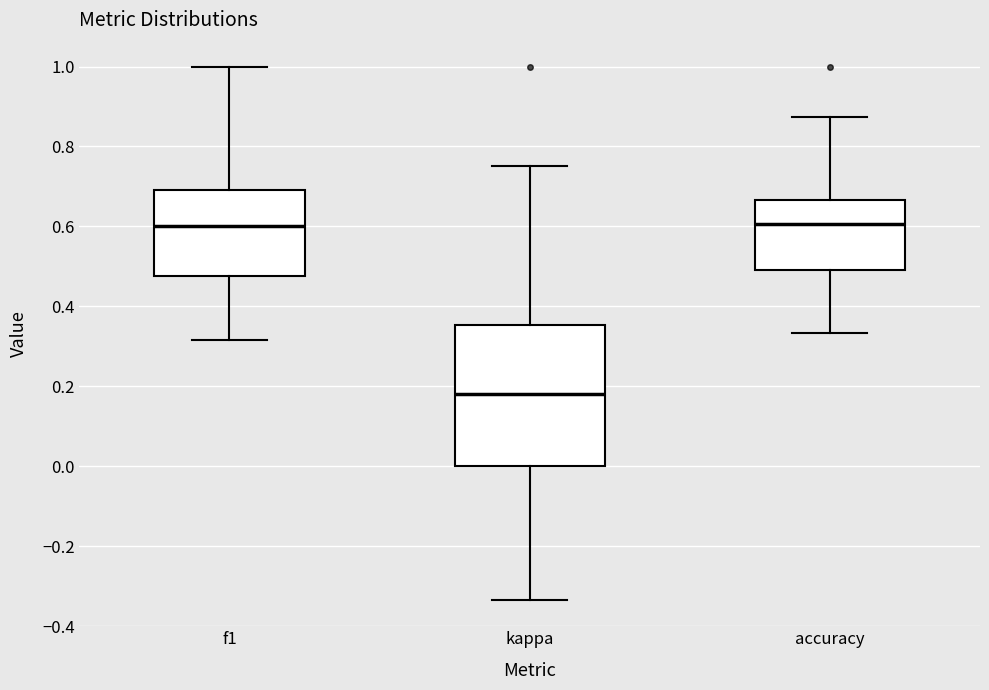

Reading left to right, read every box against the y-axis: the position of its median line, the range the box covers, and the ends of its whiskers. The values are not printed on the chart, so give them approximately, as read against the axis.

f1: median 0.60, box 0.48 to 0.70, whiskers 0.32 to 1.00
kappa: median 0.18, box 0.00 to 0.36, whiskers -0.34 to 0.76
accuracy: median 0.60, box 0.50 to 0.66, whiskers 0.34 to 0.88